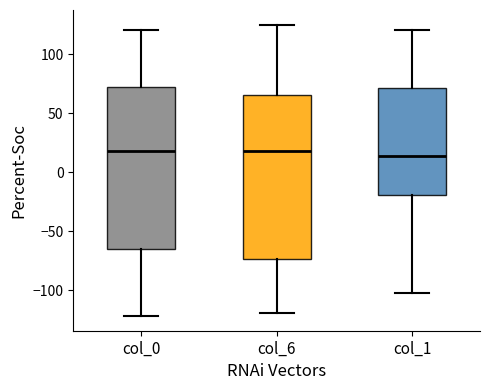

Reading left to right, transcribe this box plot: for each box, give where its median line is, the range the box spans, and where its two whiskers end, as read against the y-axis. The values are not printed on the chart, so give them approximately, as read against the axis.

col_0: median 20, box -65 to 70, whiskers -120 to 120
col_6: median 20, box -75 to 65, whiskers -120 to 125
col_1: median 15, box -20 to 70, whiskers -100 to 120